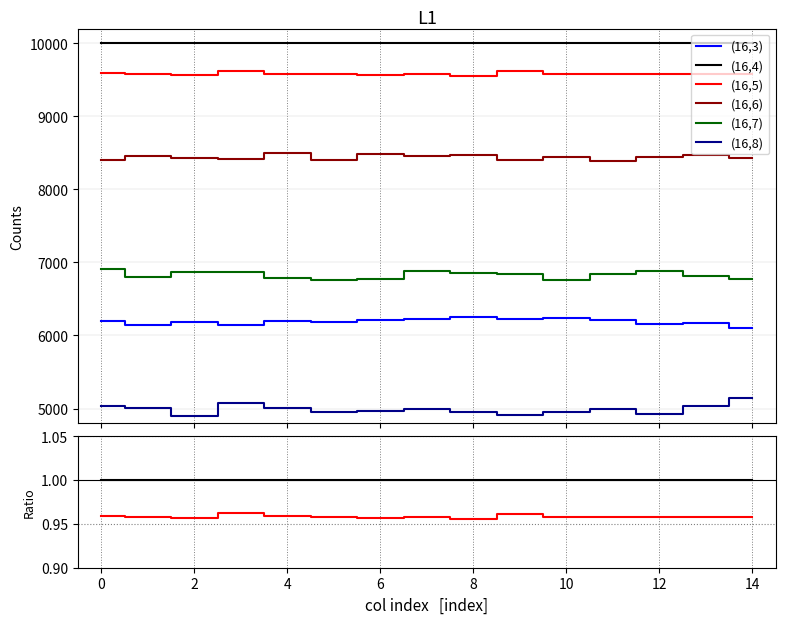

What are all the series names shown in the legend?

(16,3), (16,4), (16,5), (16,6), (16,7), (16,8)